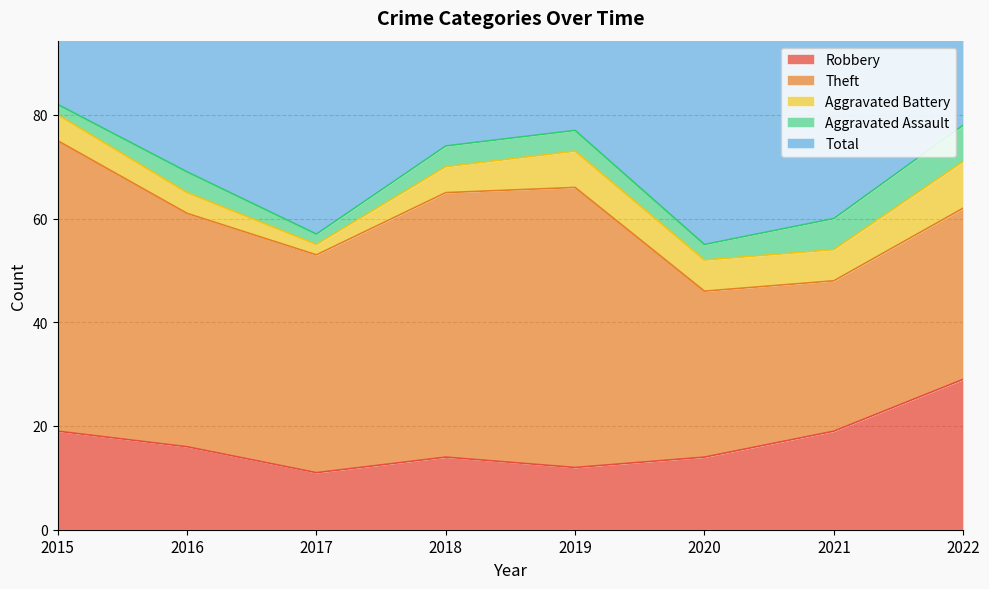

At 2018, list the series in order from largest to smallest.

Total, Theft, Robbery, Aggravated Battery, Aggravated Assault